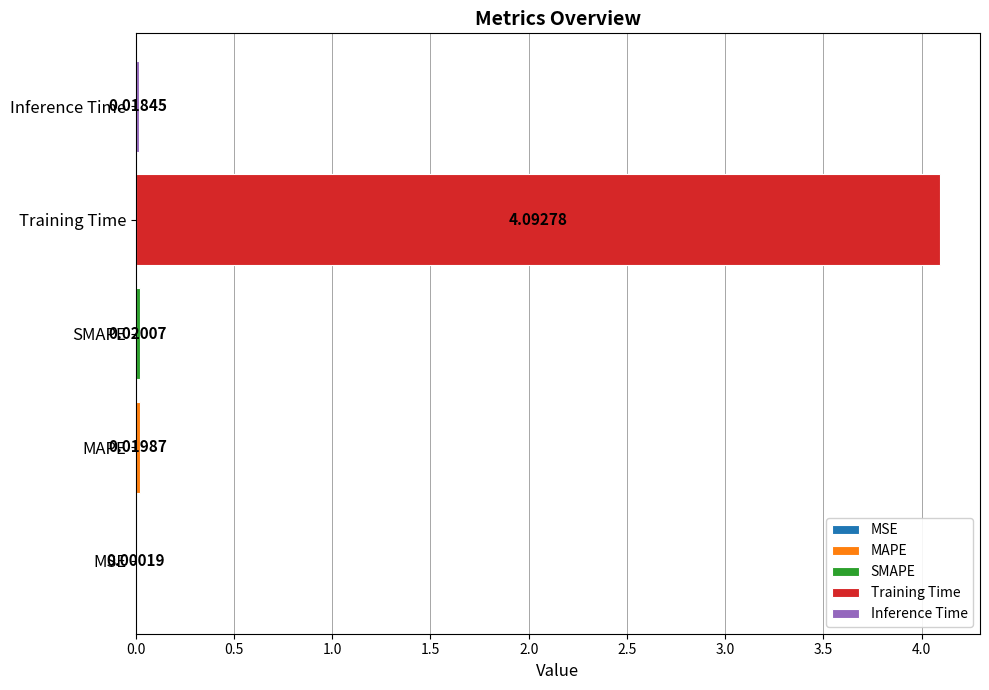

Is it true that the value at SMAPE is 0.0?

False